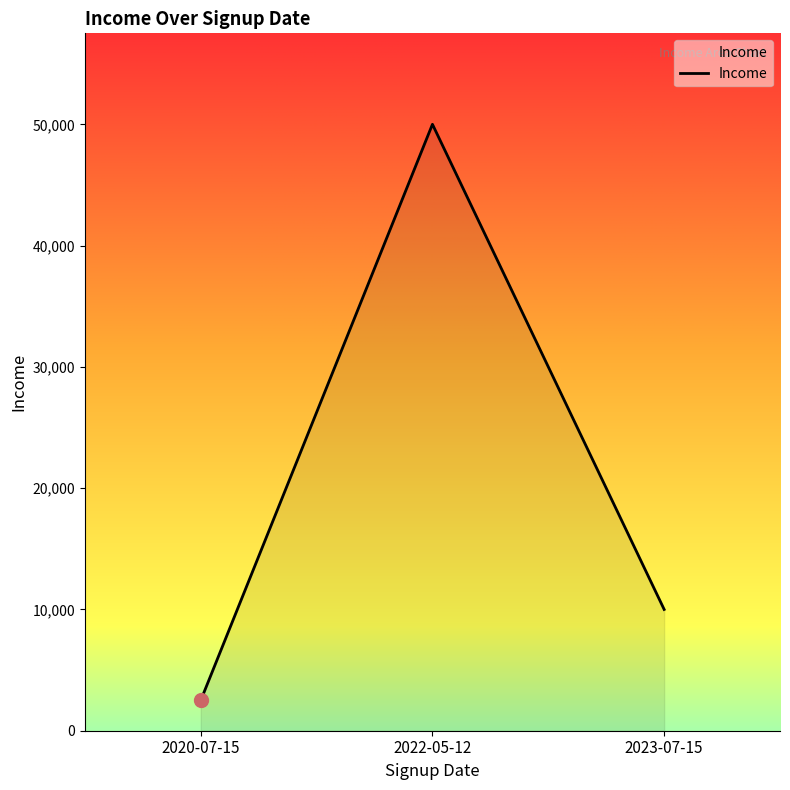

How many values are between 2500 and 50000?

3